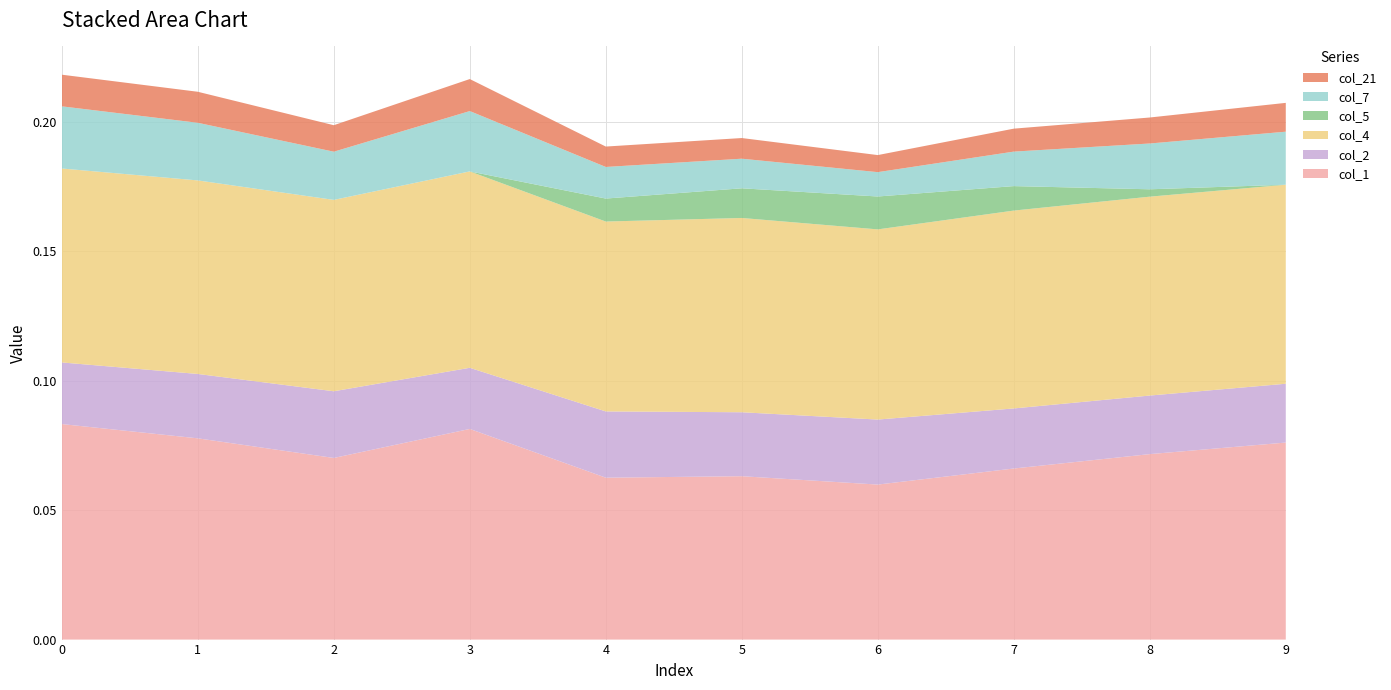

Reading left to right, transcribe all the data shown in this chart.

col_1: 0.1	0.1	0.1	0.1	0.1	0.1	0.1	0.1	0.1	0.1
col_2: 0.0	0.0	0.0	0.0	0.0	0.0	0.0	0.0	0.0	0.0
col_4: 0.1	0.1	0.1	0.1	0.1	0.1	0.1	0.1	0.1	0.1
col_5: 0.0	0.0	0.0	0.0	0.0	0.0	0.0	0.0	0.0	0.0
col_7: 0.0	0.0	0.0	0.0	0.0	0.0	0.0	0.0	0.0	0.0
col_21: 0.0	0.0	0.0	0.0	0.0	0.0	0.0	0.0	0.0	0.0